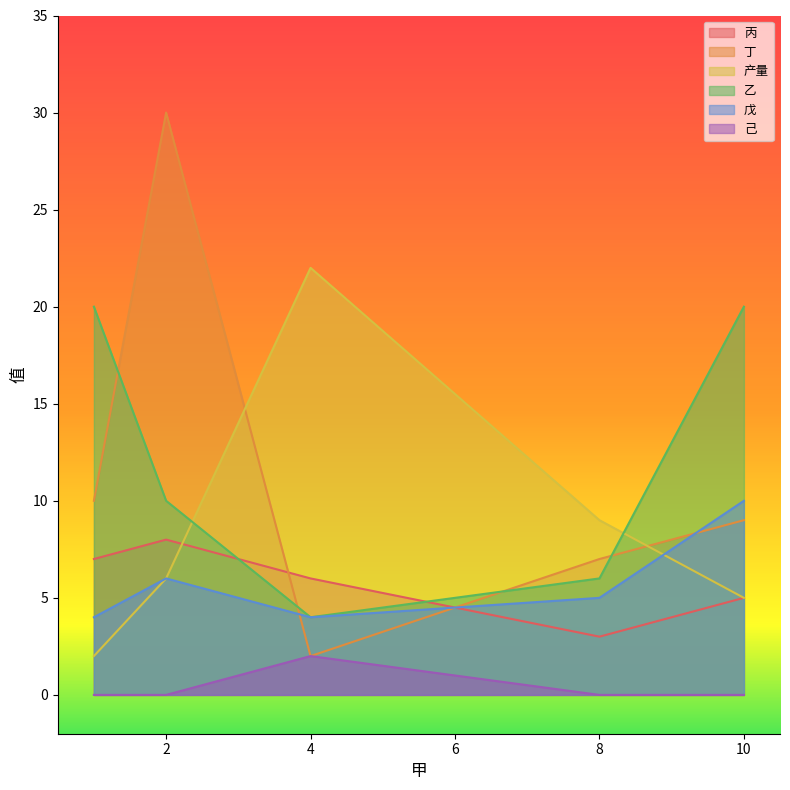

What position from the right is 2?

4